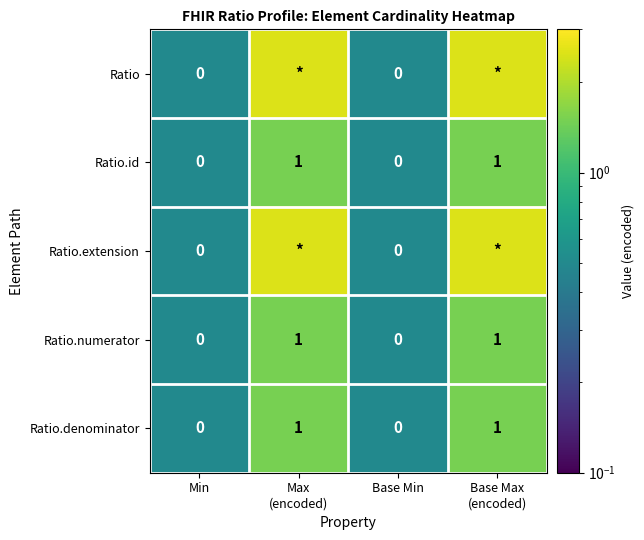

What is the difference between the maximum and minimum values in the Ratio.denominator series?

1.0